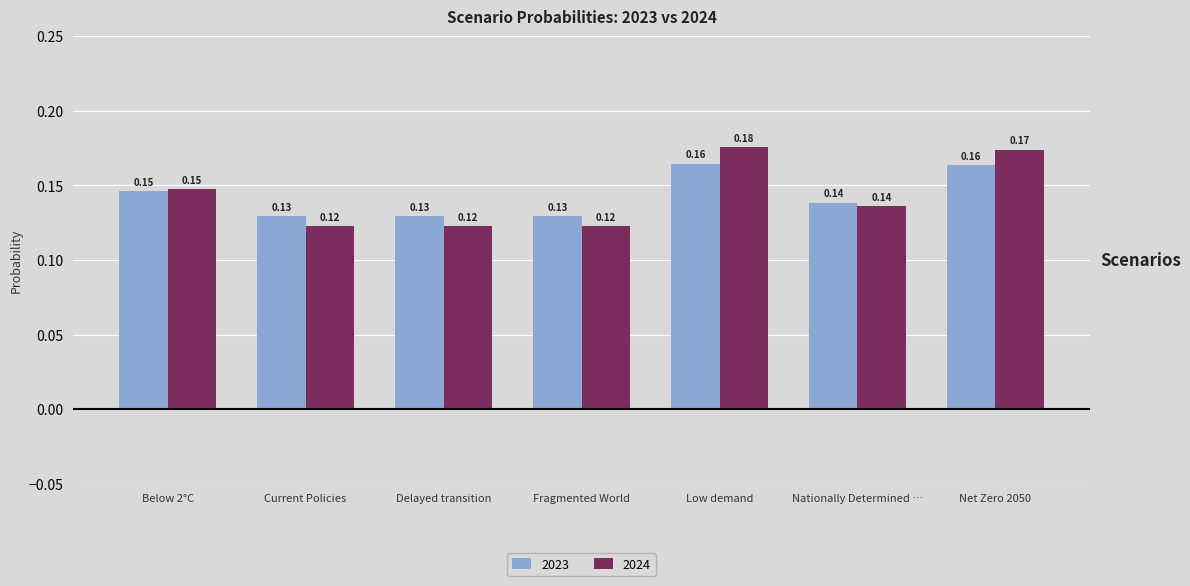

Rank the series by their maximum value, from lowest to highest.

2023, 2024